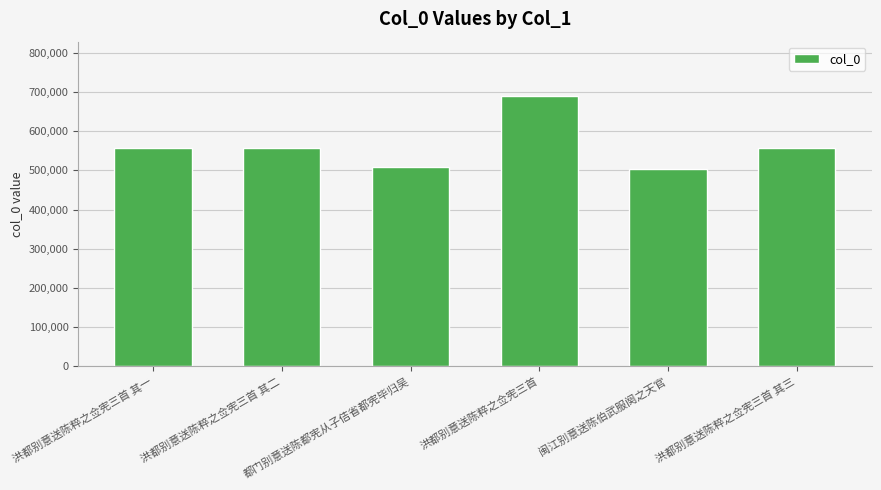

What position from the left is 闽江别意送陈伯武服阕之天官?

5